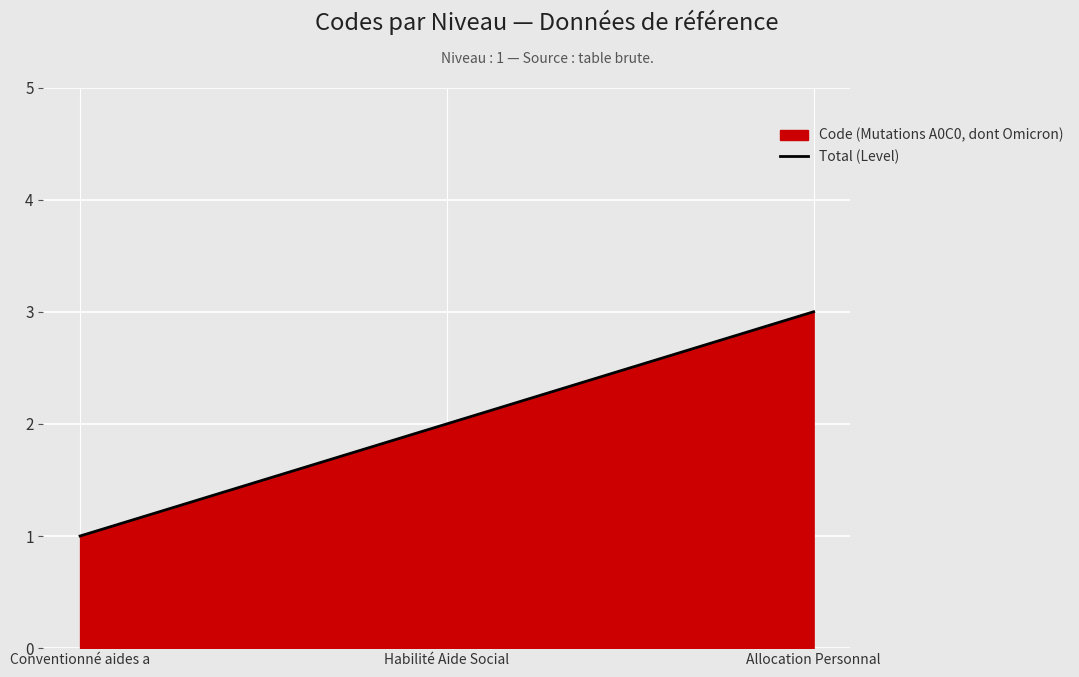

Reading left to right, list all the values displayed in this chart.

Conventionné aides a=1	Habilité Aide Social=2	Allocation Personnal=3